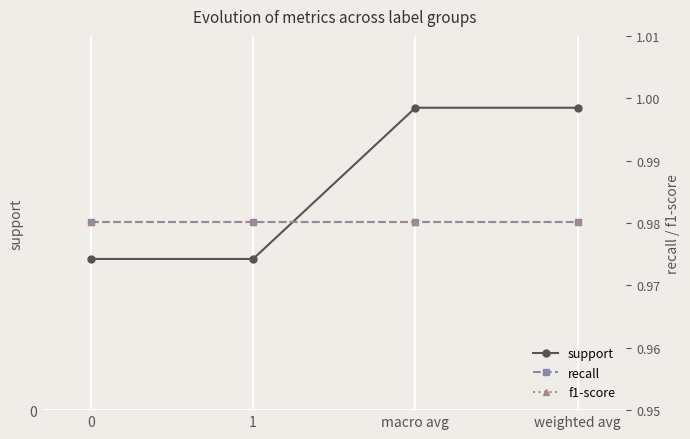

What is the label of the 3rd point from the right?

1